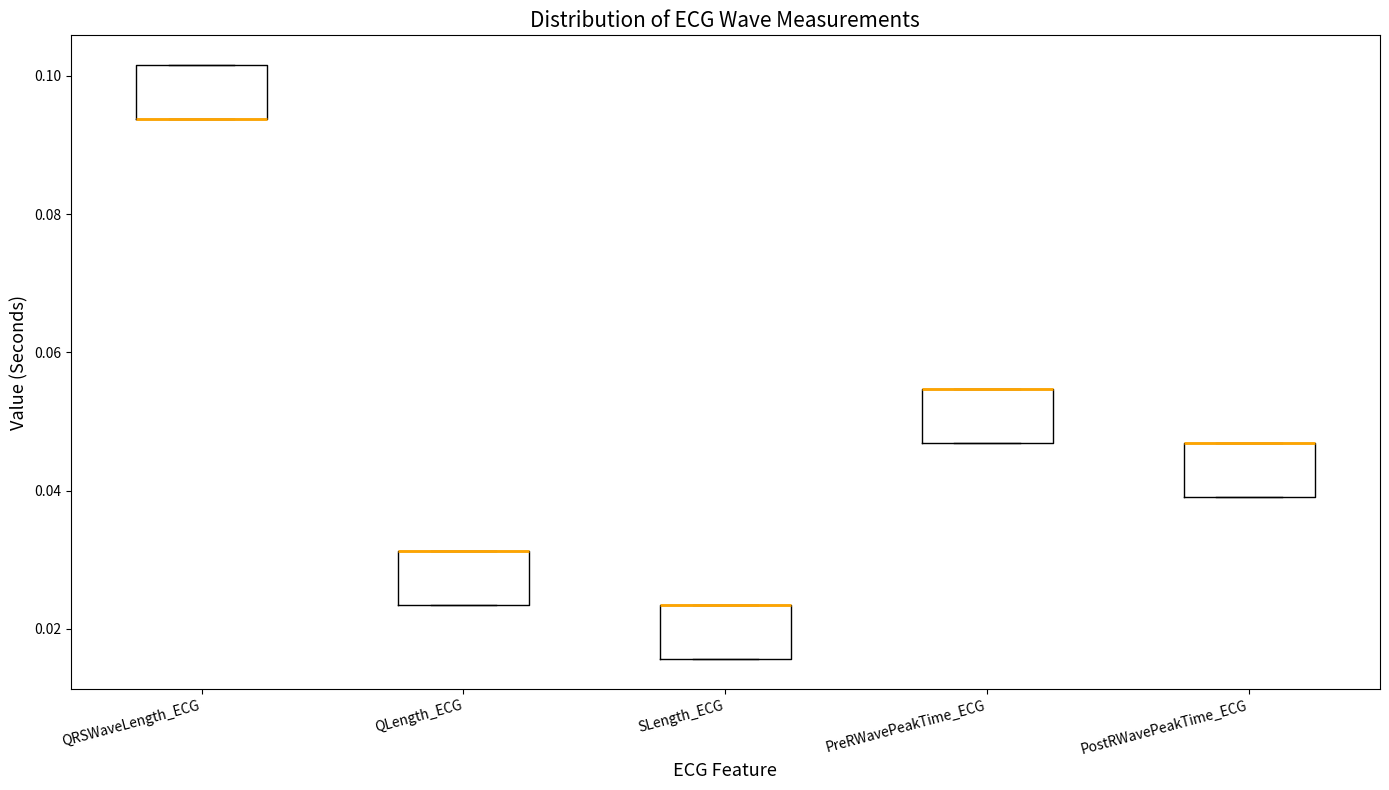

Reading left to right, transcribe this box plot: for each box, give where its median line is, the range the box spans, and where its two whiskers end, as read against the y-axis. The values are not printed on the chart, so give them approximately, as read against the axis.

QRSWaveLength_ECG: median 0.094 (drawn on the box's lower edge), box 0.094 to 0.102, whiskers 0.094 to 0.102
QLength_ECG: median 0.032 (drawn on the box's upper edge), box 0.024 to 0.032, whiskers 0.024 to 0.032
SLength_ECG: median 0.024 (drawn on the box's upper edge), box 0.016 to 0.024, whiskers 0.016 to 0.024
PreRWavePeakTime_ECG: median 0.054 (drawn on the box's upper edge), box 0.046 to 0.054, whiskers 0.046 to 0.054
PostRWavePeakTime_ECG: median 0.046 (drawn on the box's upper edge), box 0.040 to 0.046, whiskers 0.040 to 0.046